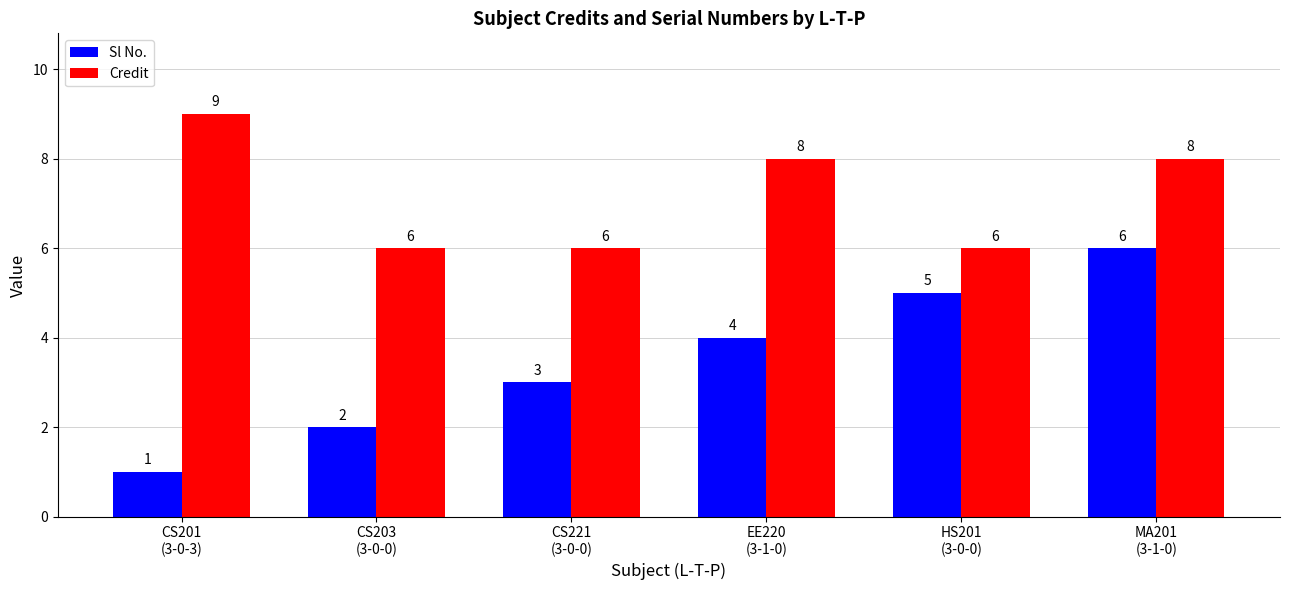

How many data points does each series have?

6